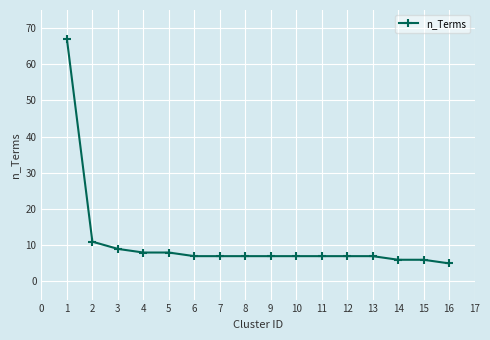

The chart shows a value of 10 at 7. True or false?

False